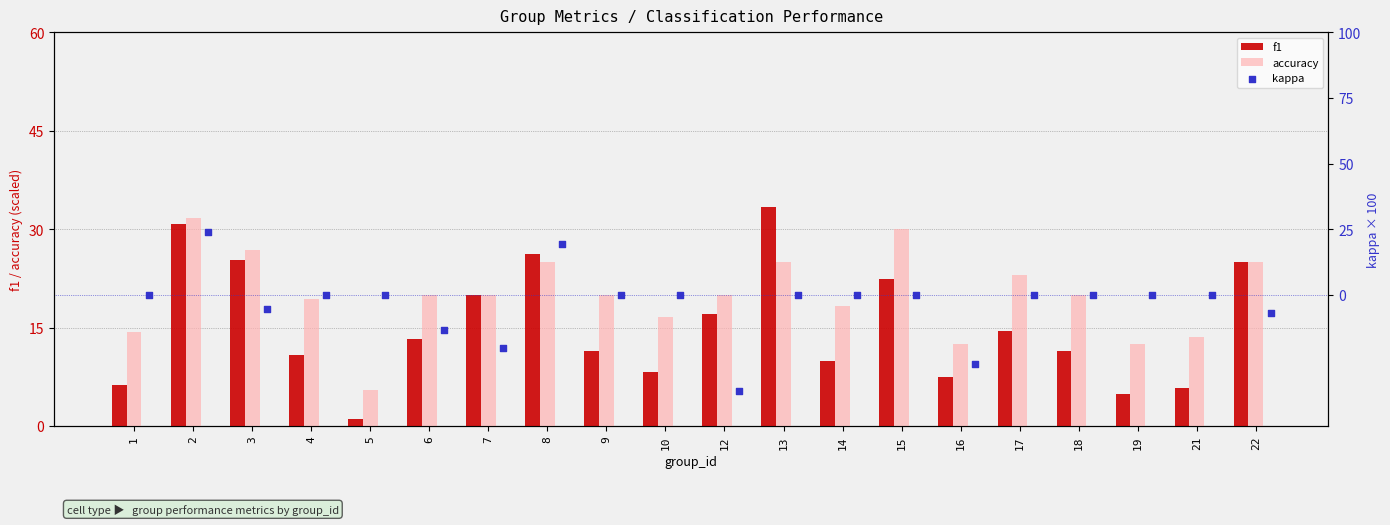

What are all the series names shown in the legend?

f1, accuracy, kappa